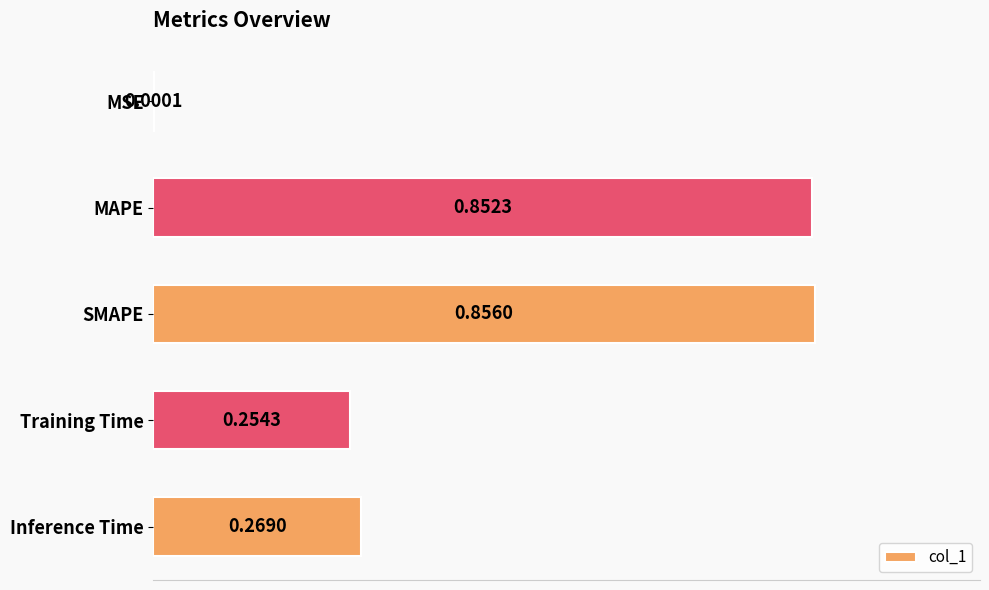

What is the sum of all values?

2.2